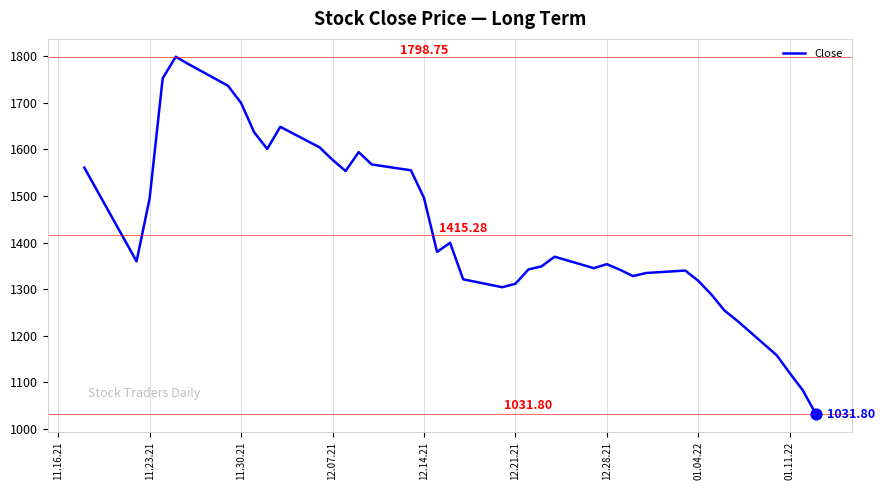

What is the difference between the maximum and minimum values?

766.9